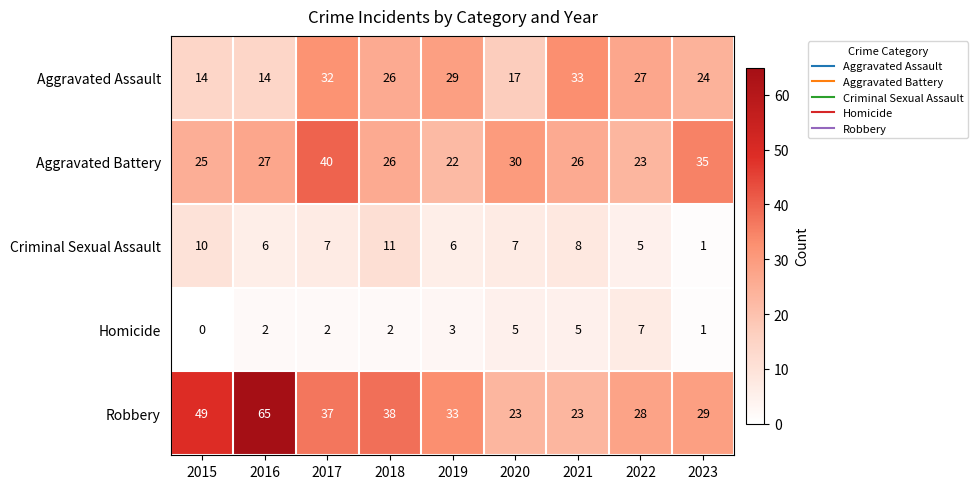

Where does the Aggravated Assault series first go above 26?

2017